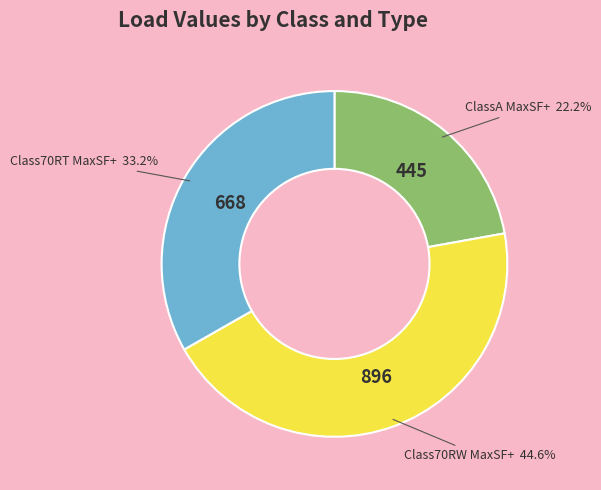

Is there any slice that represents more than half of the pie?

No